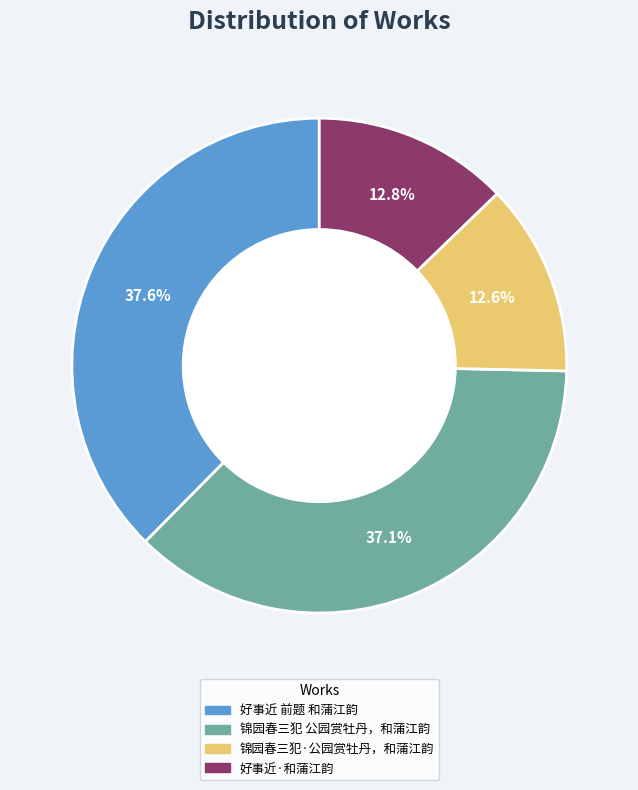

To the nearest percent, what percentage of the pie is 好事近·和蒲江韵?

13%